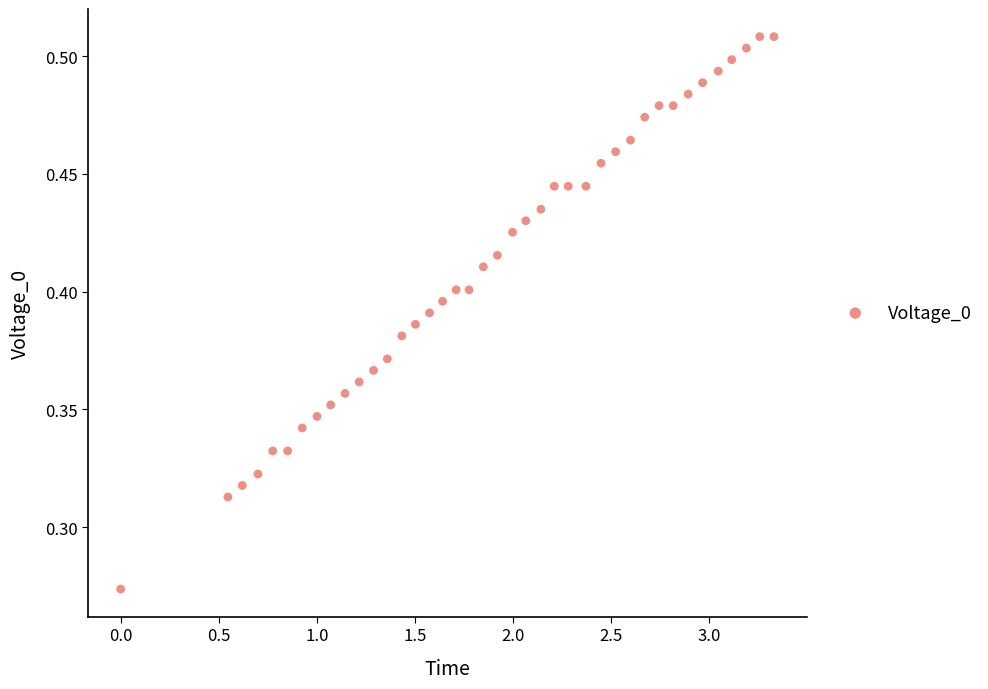

What is the range of X values (max minus min)?

3.3